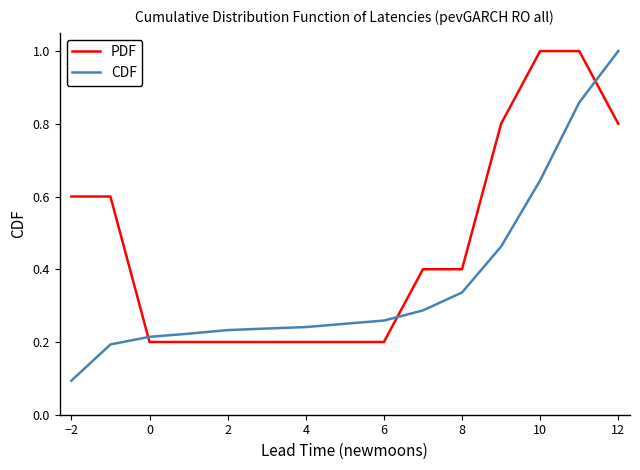

Which series has the largest range (max minus min)?

CDF